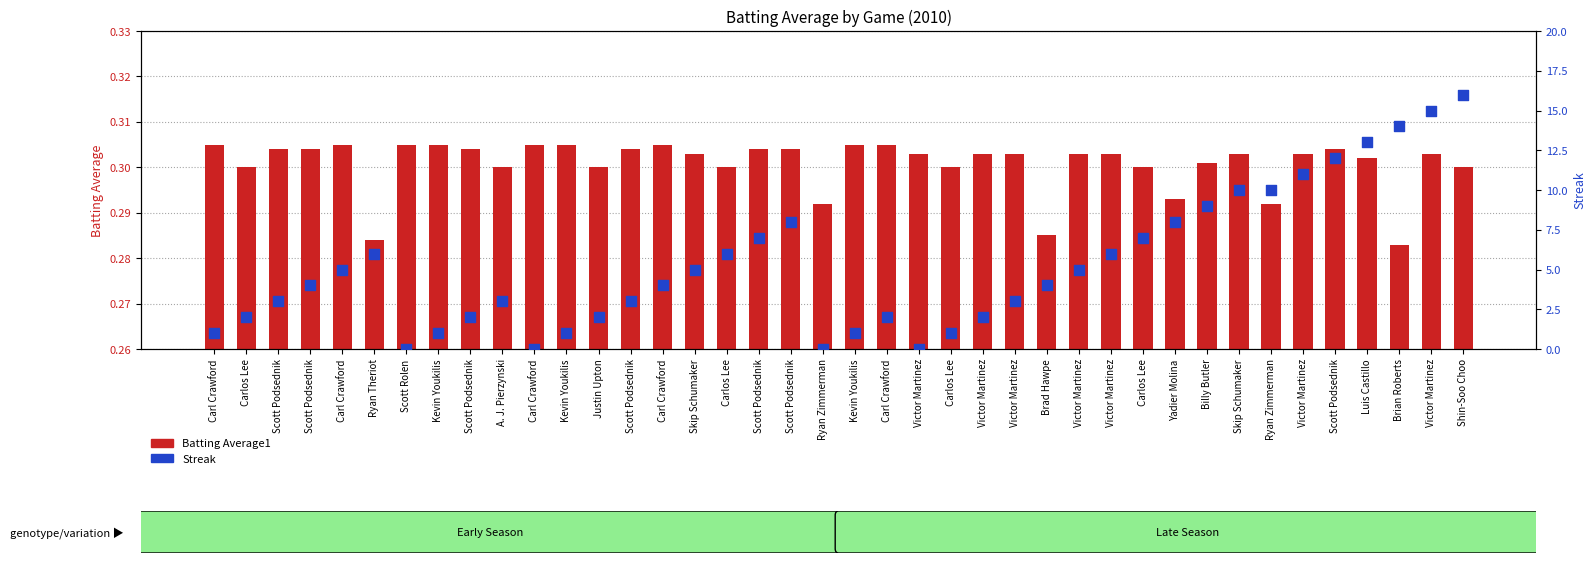

What are all the series names shown in the legend?

Batting Average1, Streak